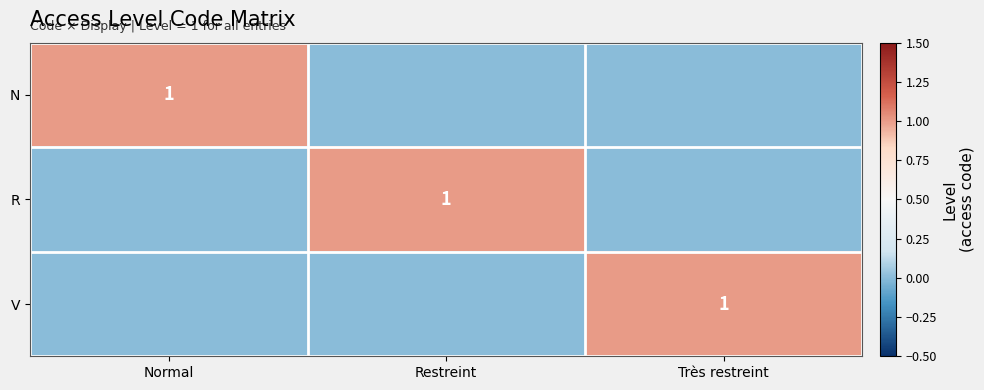

At which category is the sum across all series the highest?

Normal